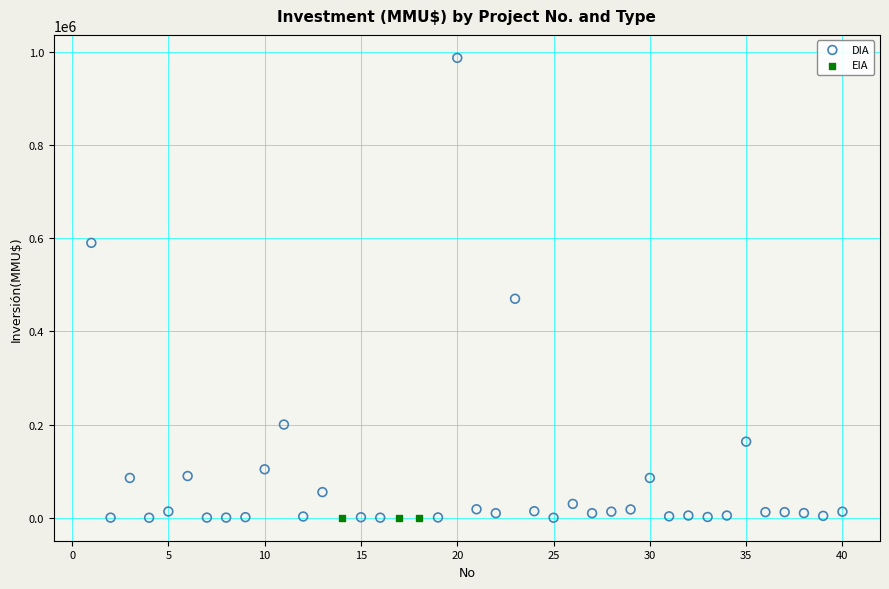

Which series contains the highest Y value?

DIA